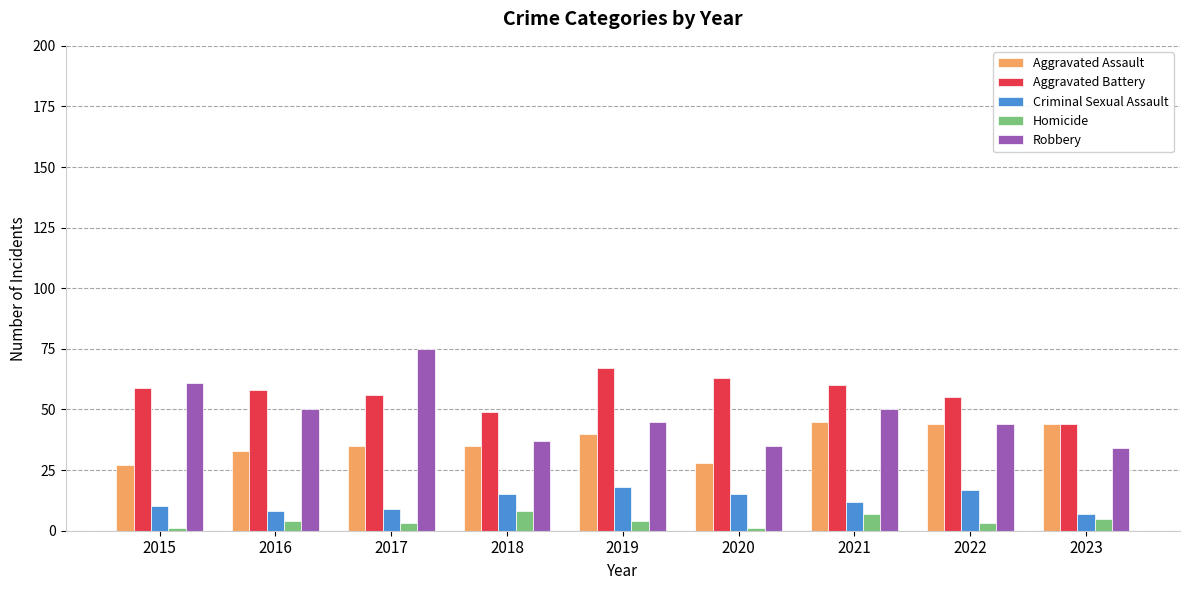

What is the smallest value displayed?

1